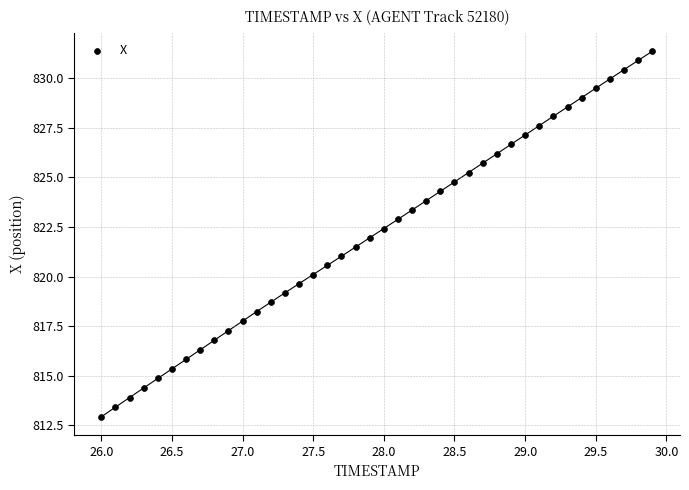

What is the range of Y values (max minus min)?

18.4